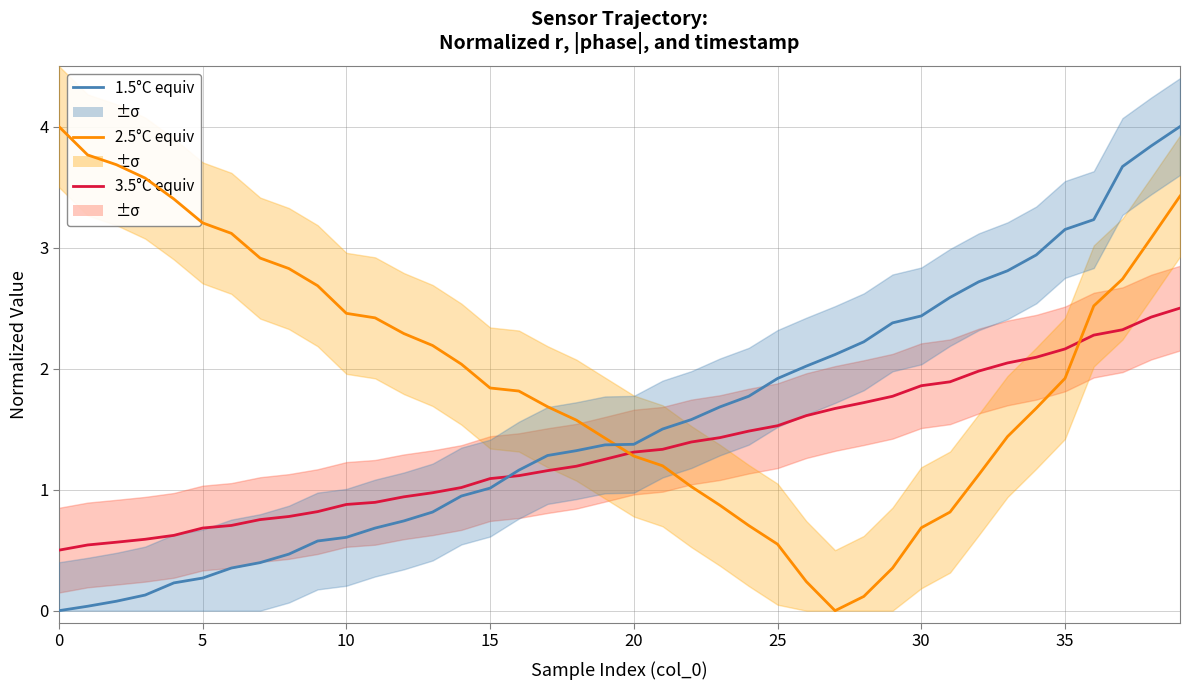

Between 35 and 39, which series saw the biggest shift?

2.5°C equiv